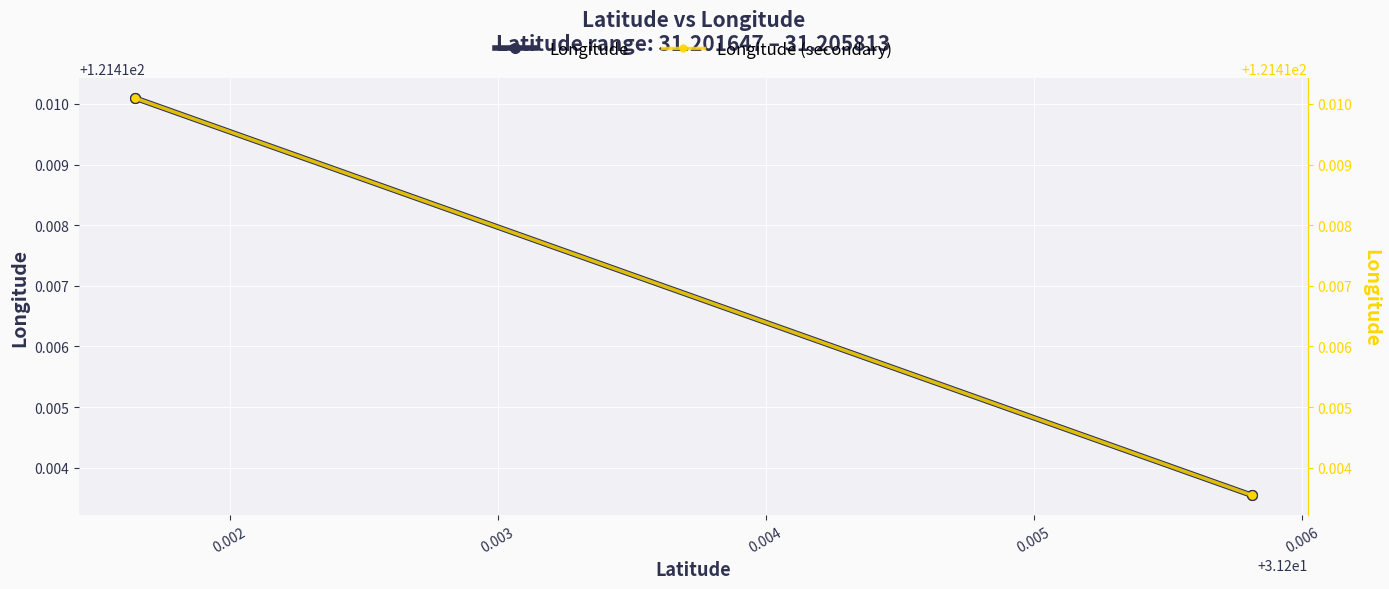

True or false: Longitude (secondary) has a value of 25.5 at 0.003.

False